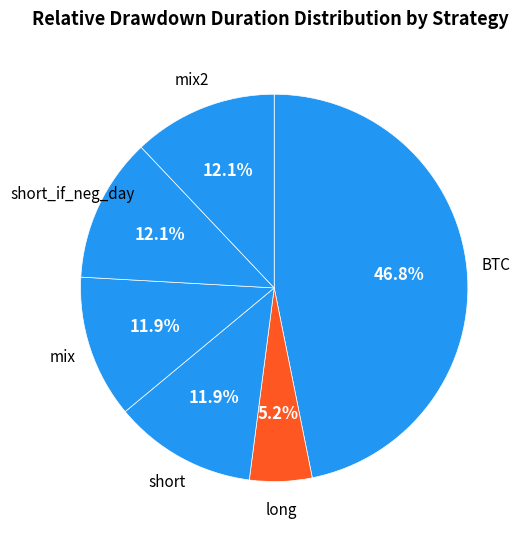

To the nearest percent, what is the average slice percentage?

17%